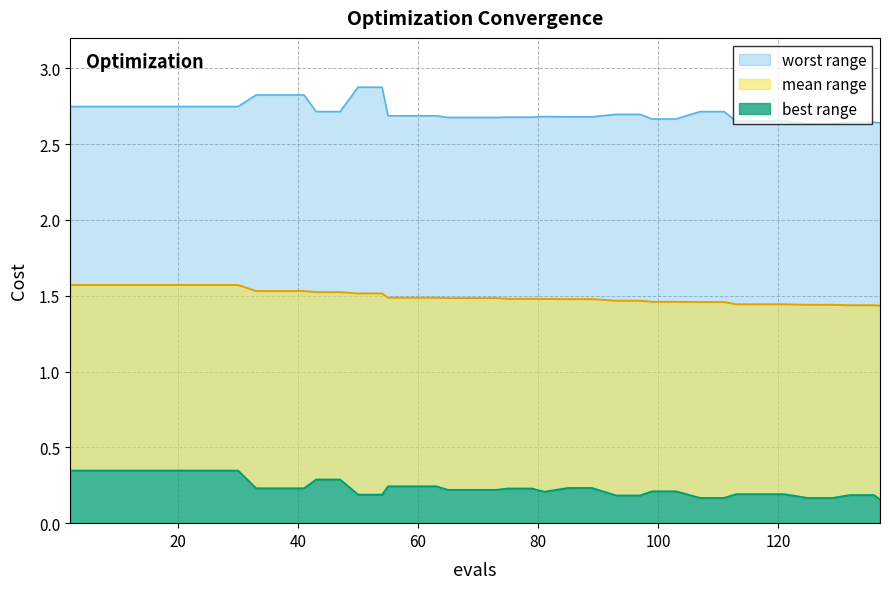

What are all the series names shown in the legend?

worst, mean, best